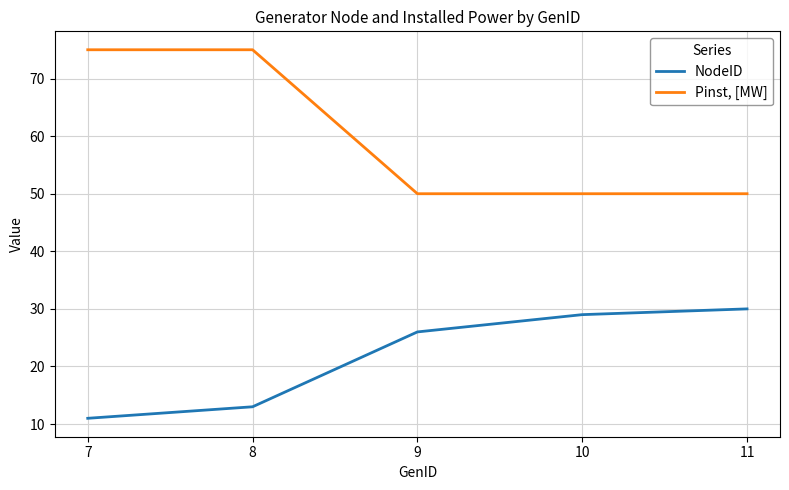

At which category is the sum across all series the highest?

8